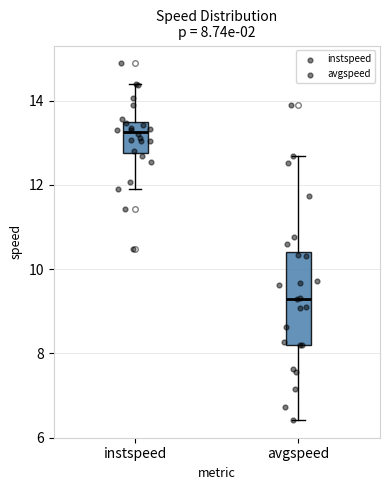

Which box is the tallest, from its lower edge to its upper edge?

avgspeed